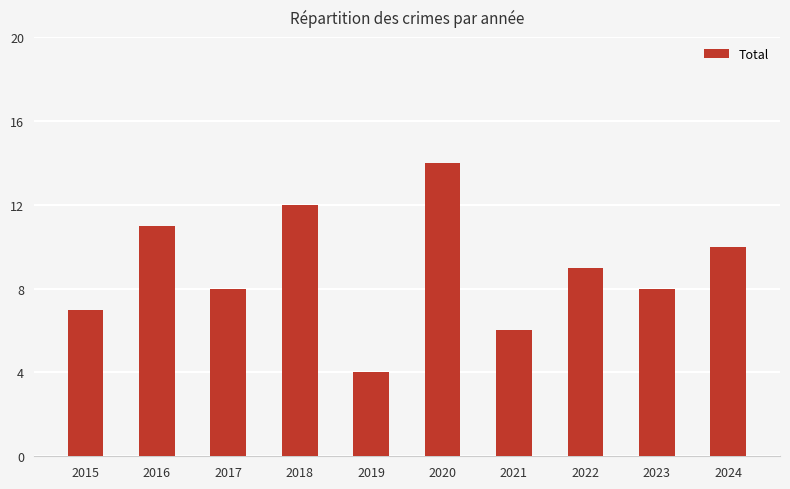

Which label corresponds to the largest value in the chart?

2020